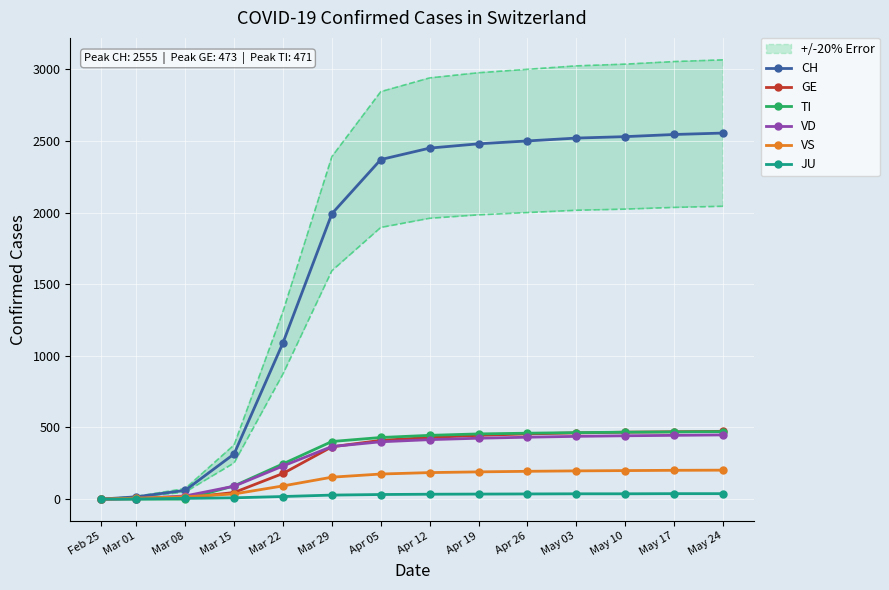

How many positive values does the JU series have?

13